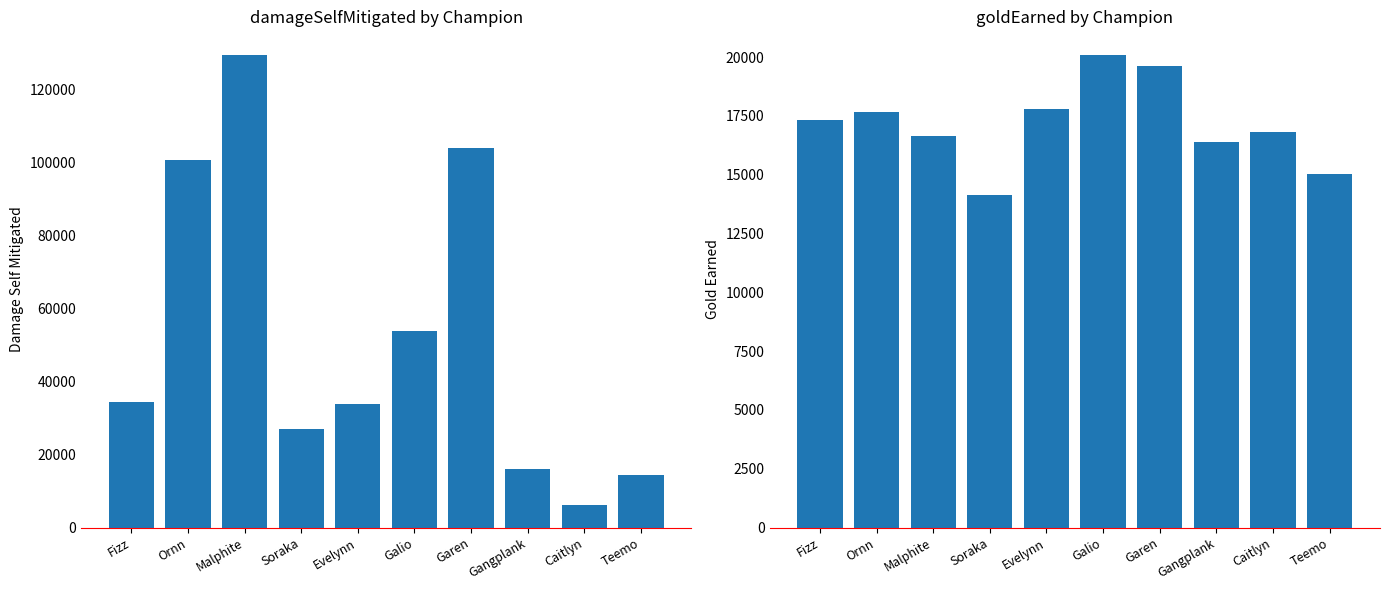

What value does the goldEarned series have at Teemo, to the nearest 50?

15050